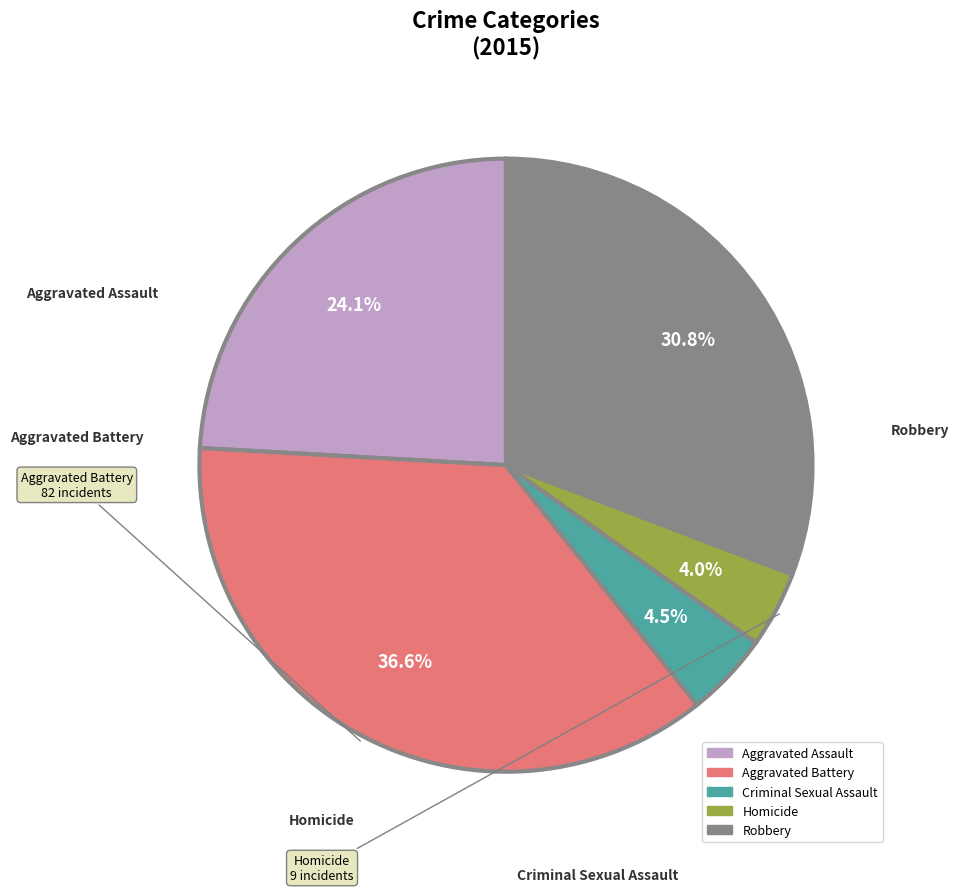

Is there any slice that represents more than half of the pie?

No